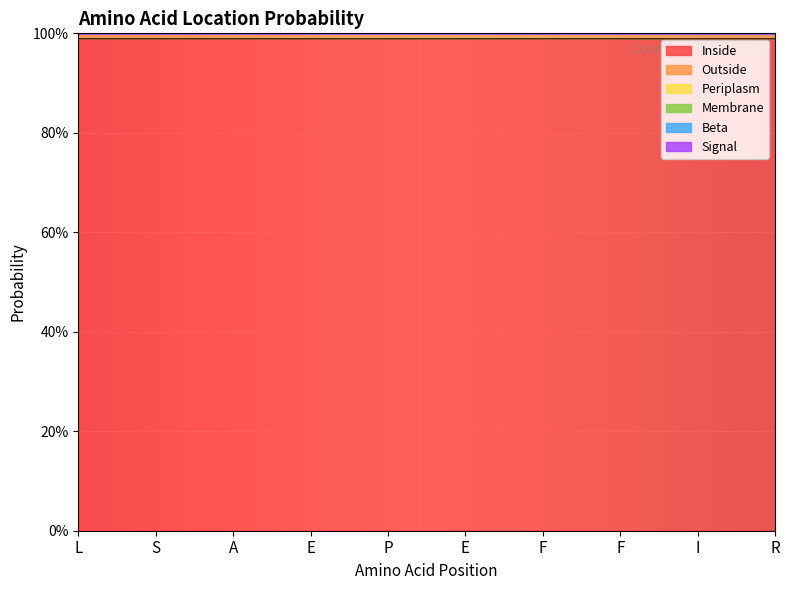

Reading left to right, what are all the values shown in this chart?

Inside: 1.0	1.0	1.0	1.0	1.0	1.0	1.0	1.0	1.0	1.0
Outside: 0.0	0.0	0.0	0.0	0.0	0.0	0.0	0.0	0.0	0.0
Periplasm: 0.0	0.0	0.0	0.0	0.0	0.0	0.0	0.0	0.0	0.0
Membrane: 0.0	0.0	0.0	0.0	0.0	0.0	0.0	0.0	0.0	0.0
Beta: 0.0	0.0	0.0	0.0	0.0	0.0	0.0	0.0	0.0	0.0
Signal: 0.0	0.0	0.0	0.0	0.0	0.0	0.0	0.0	0.0	0.0